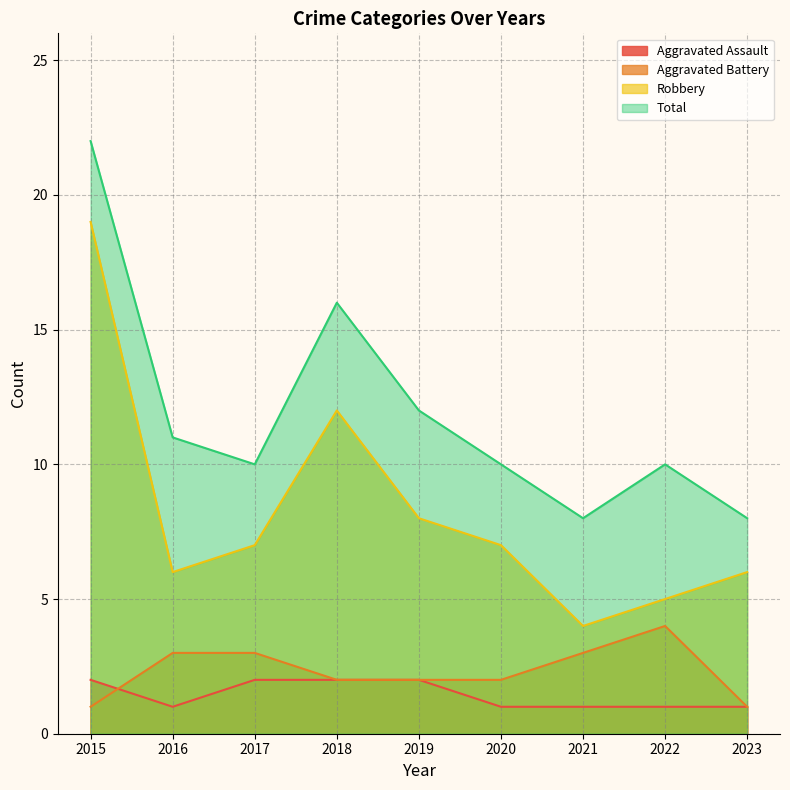

What is the total value across all series at 2022?

20